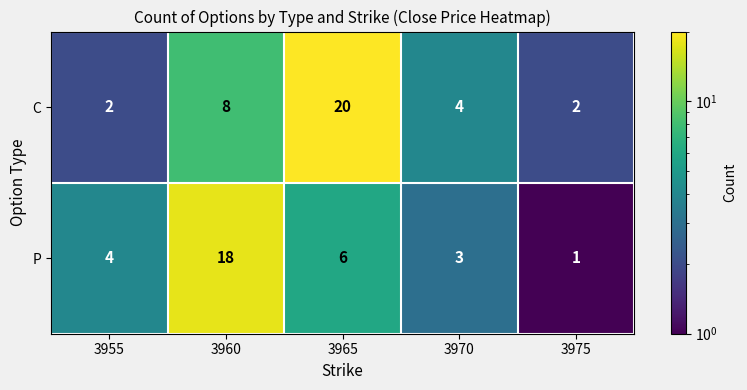

What is the greatest value displayed?

20